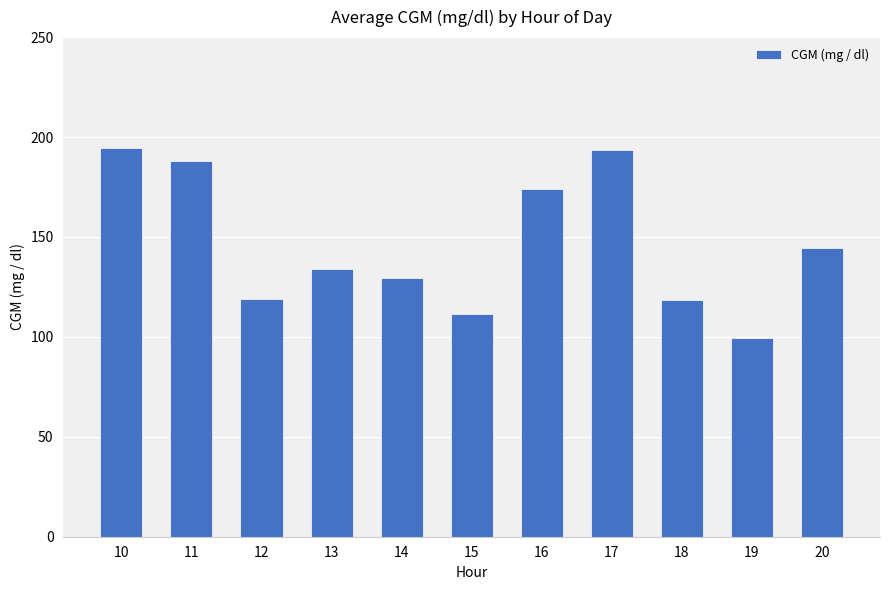

Are the bars horizontal?

No